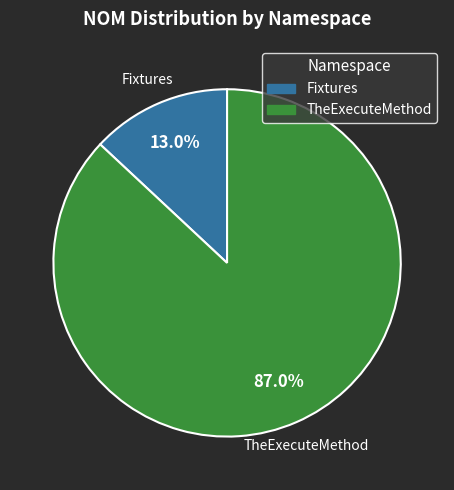

Does any single category account for the majority?

Yes